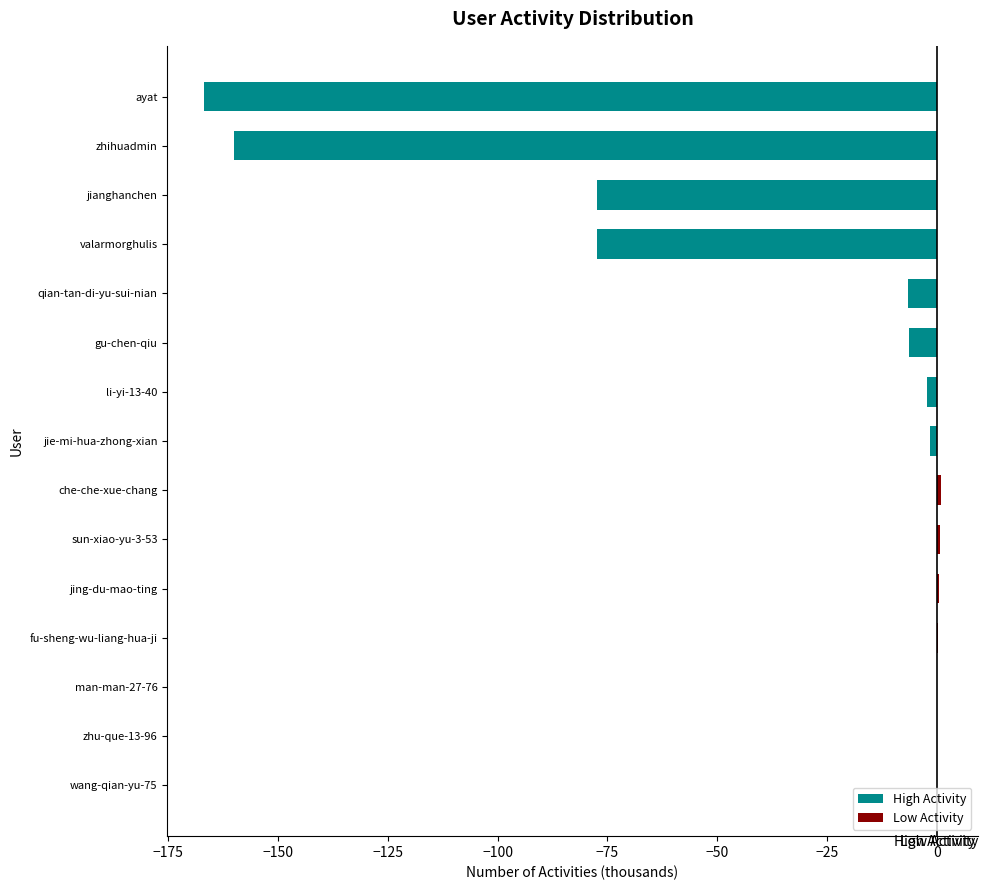

True or false: Low Activity has a value of 0.2 at sun-xiao-yu-3-53.

False